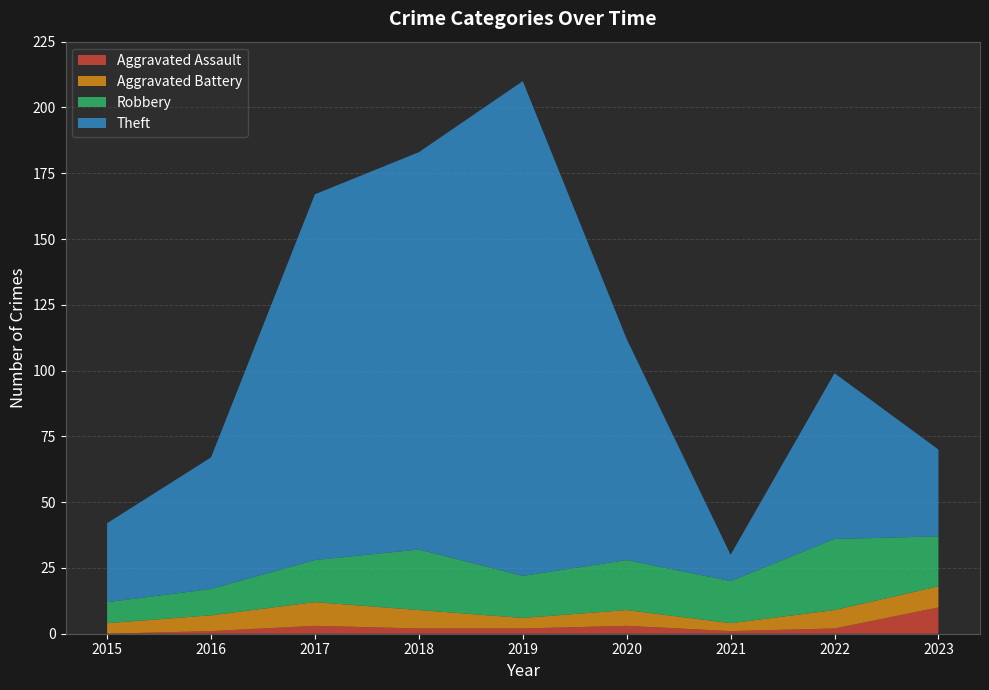

Reading left to right, what are all the values shown in this chart?

Aggravated Assault: 0	1	3	2	2	3	1	2	10
Aggravated Battery: 4	6	9	7	4	6	3	7	8
Robbery: 8	10	16	23	16	19	16	27	19
Theft: 30	50	139	151	188	84	10	63	33